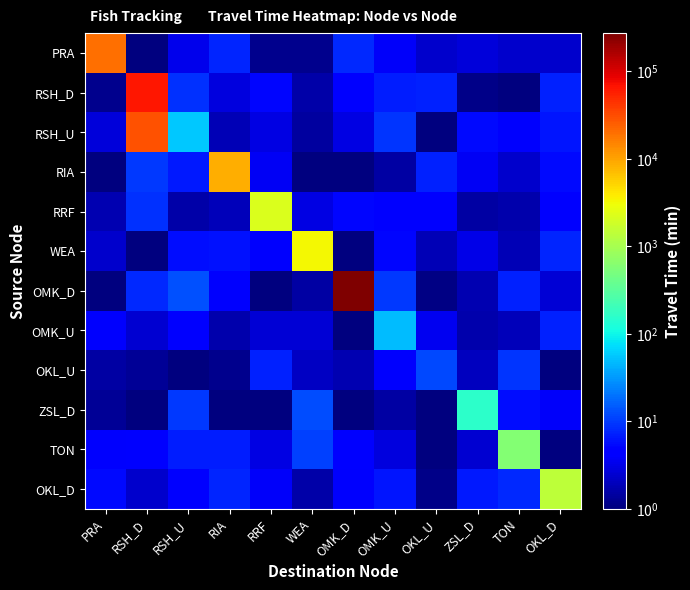

At which category is the sum across all series the highest?

OMK_D